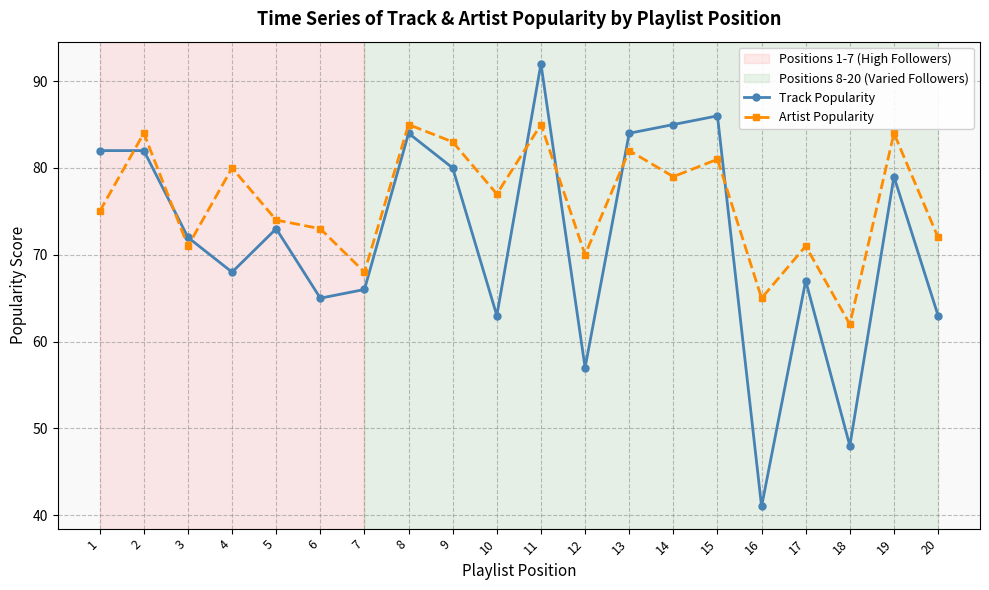

Where is the first local minimum for Artist Popularity?

3